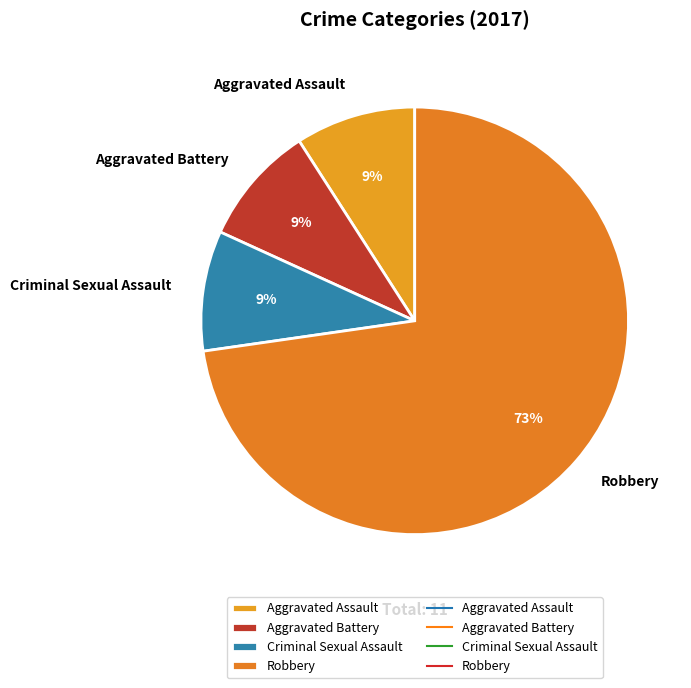

Does any single category account for the majority?

Yes